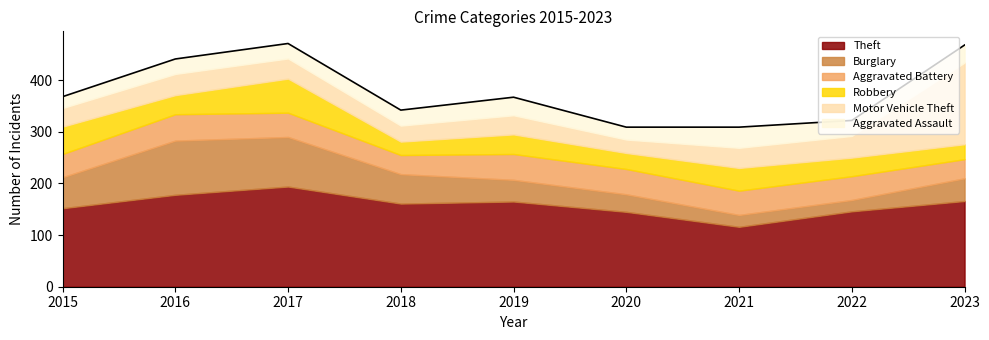

What is the difference between the second highest and minimum values in the Aggravated Assault series?

13